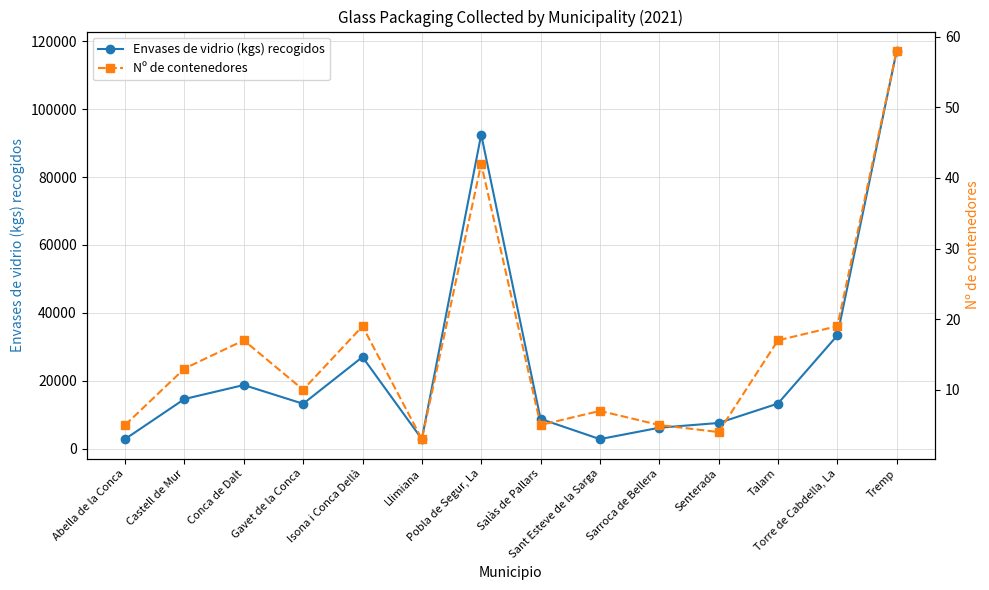

Which series changed the most between Castell de Mur and Sarroca de Bellera?

Envases de vidrio (kgs) recogidos